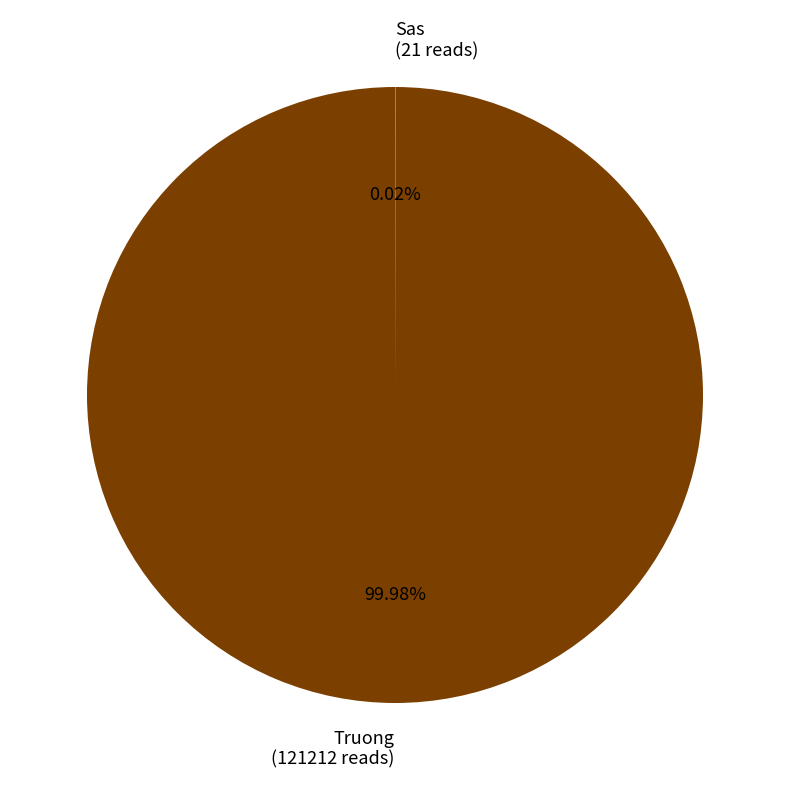

Is there a majority slice in this chart?

Yes